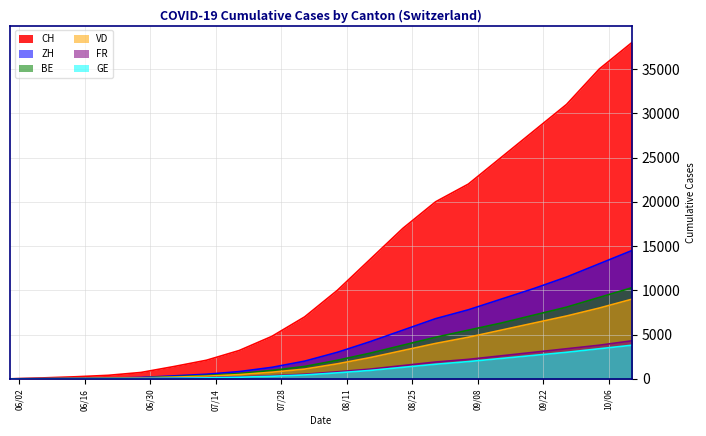

What is the label of the 13th point from the right?

2020-07-19